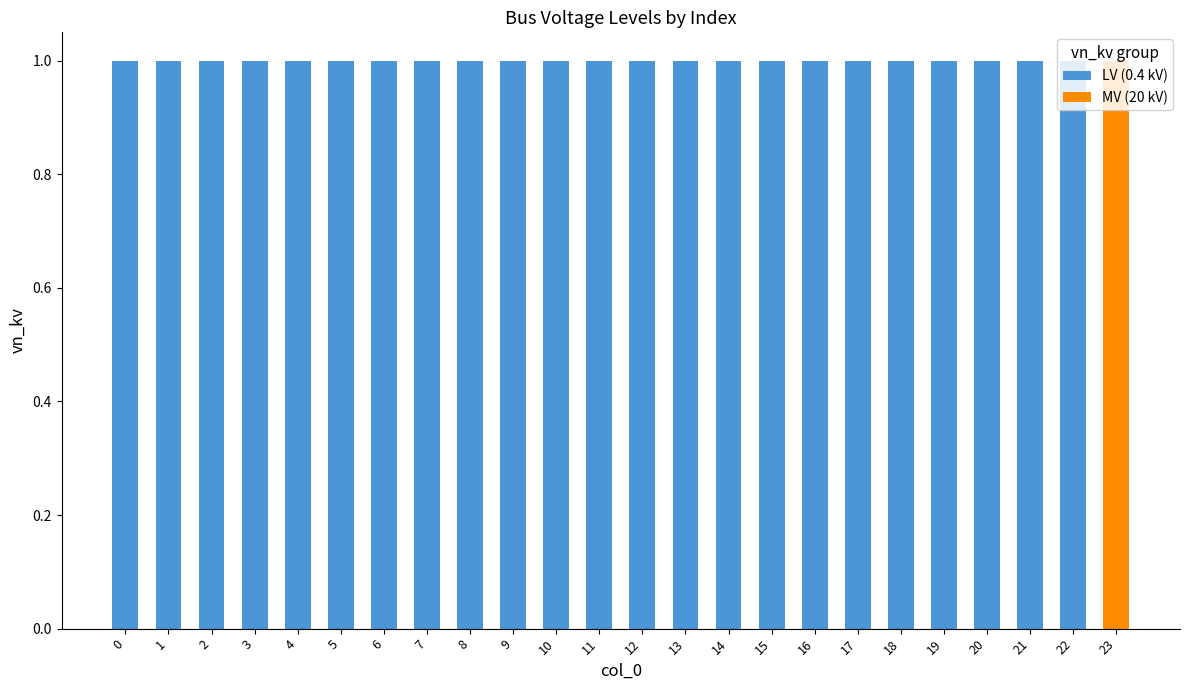

What is the sum of all LV (0.4 kV) values?

23